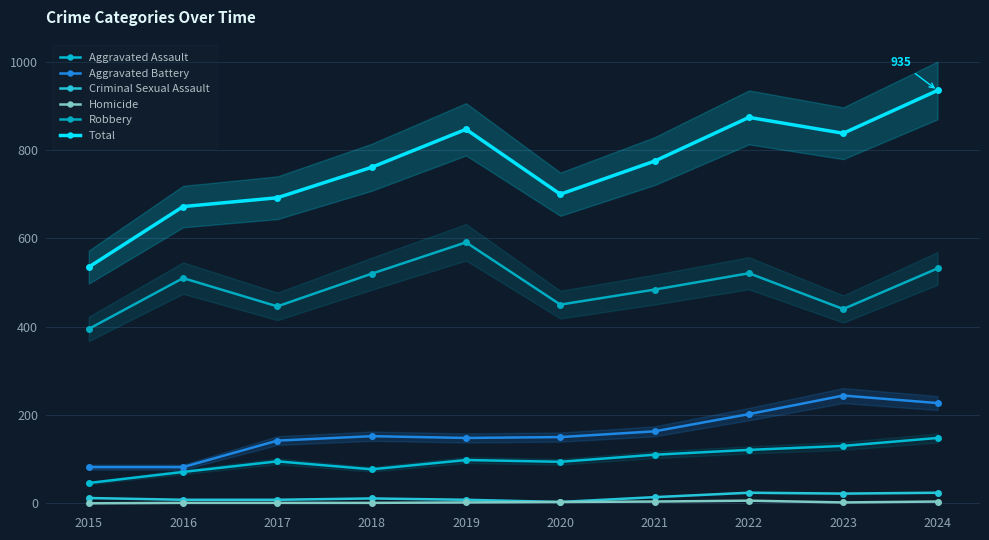

How many categories are shown in the chart?

10